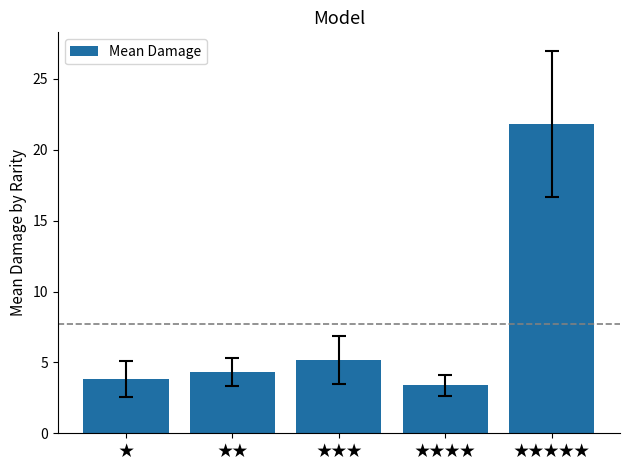

Rank the categories by value from highest to lowest.

★★★★★, ★★★, ★★, ★, ★★★★